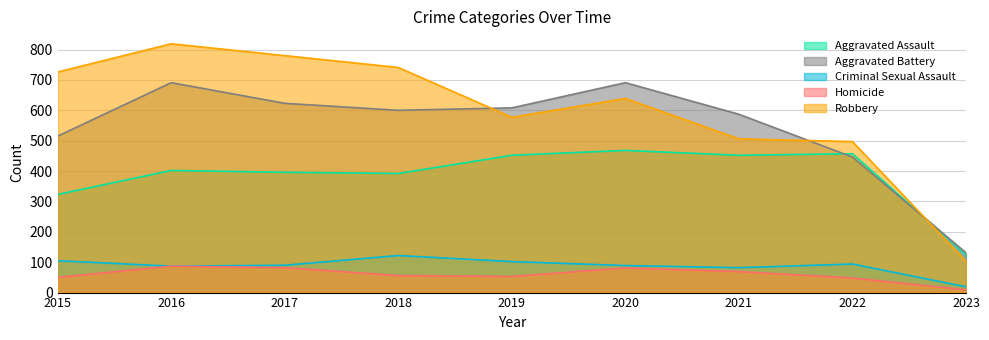

Which series changed the most between 2016 and 2017?

Aggravated Battery